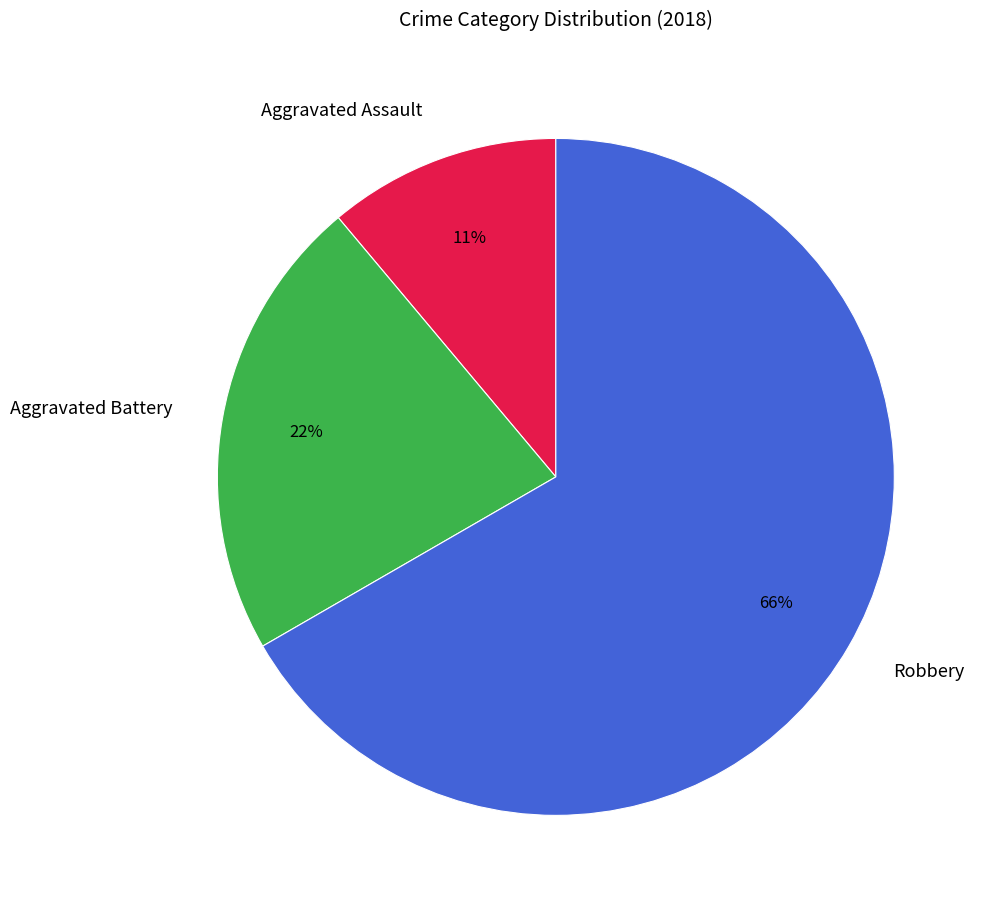

Is there any slice that represents more than half of the pie?

Yes